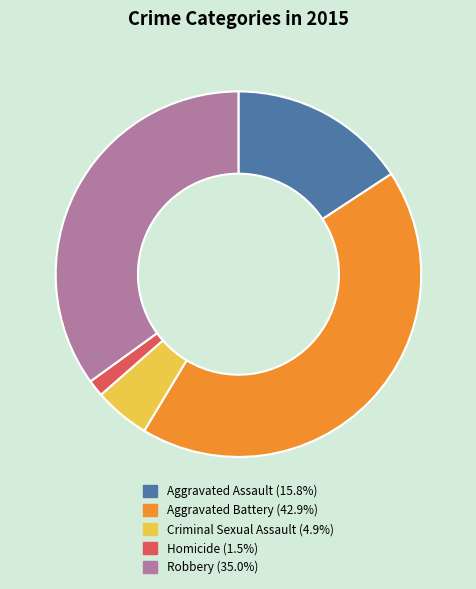

Between Homicide and Aggravated Assault, which is larger?

Aggravated Assault